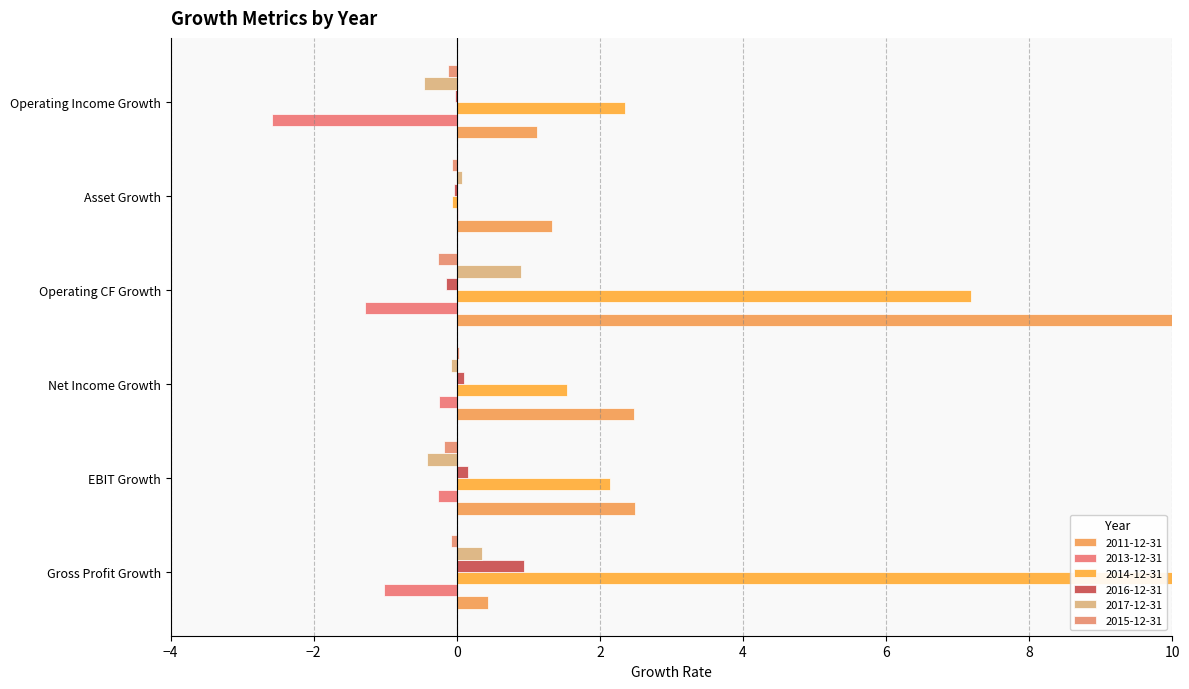

What is the label of the 3rd bar from the left?

Net Income Growth